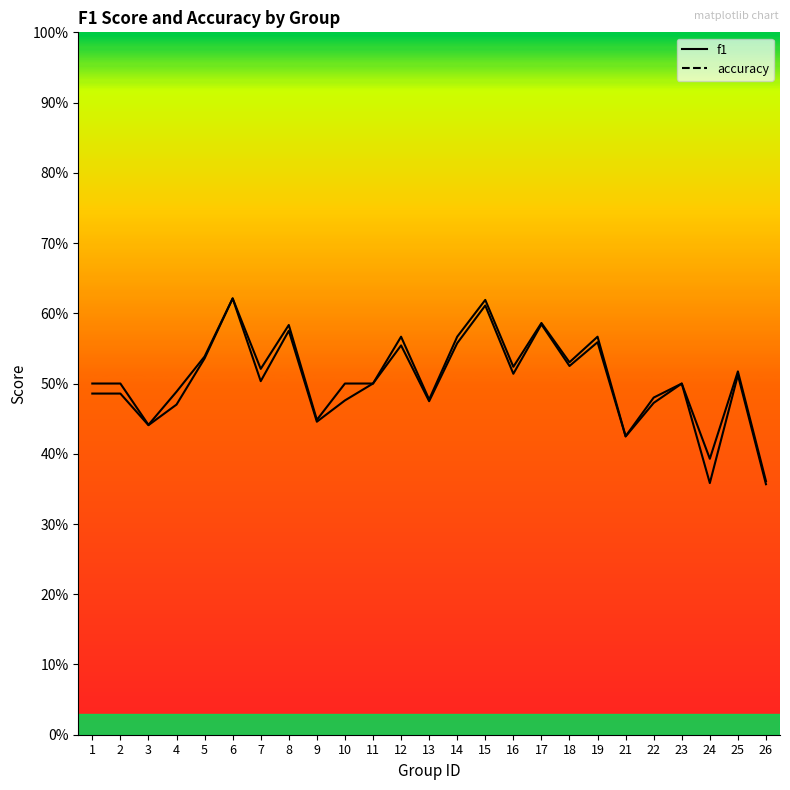

How many series are shown in this chart?

2